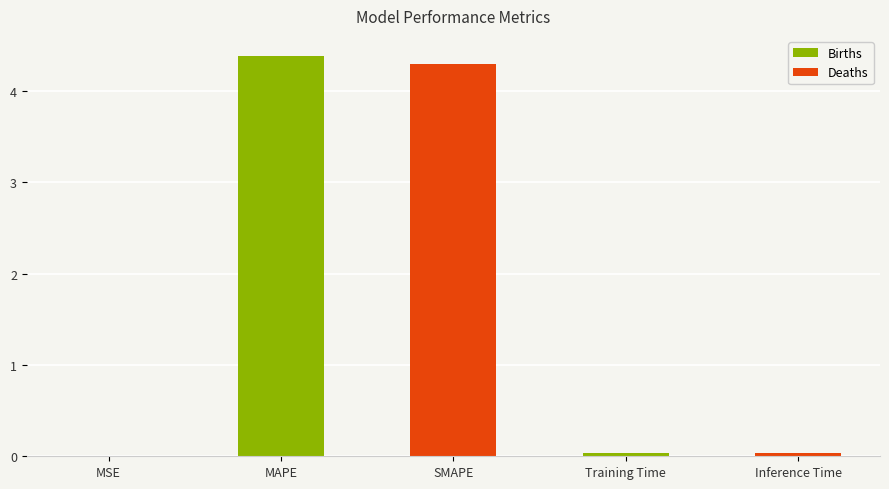

What is the sum of all values?

8.7